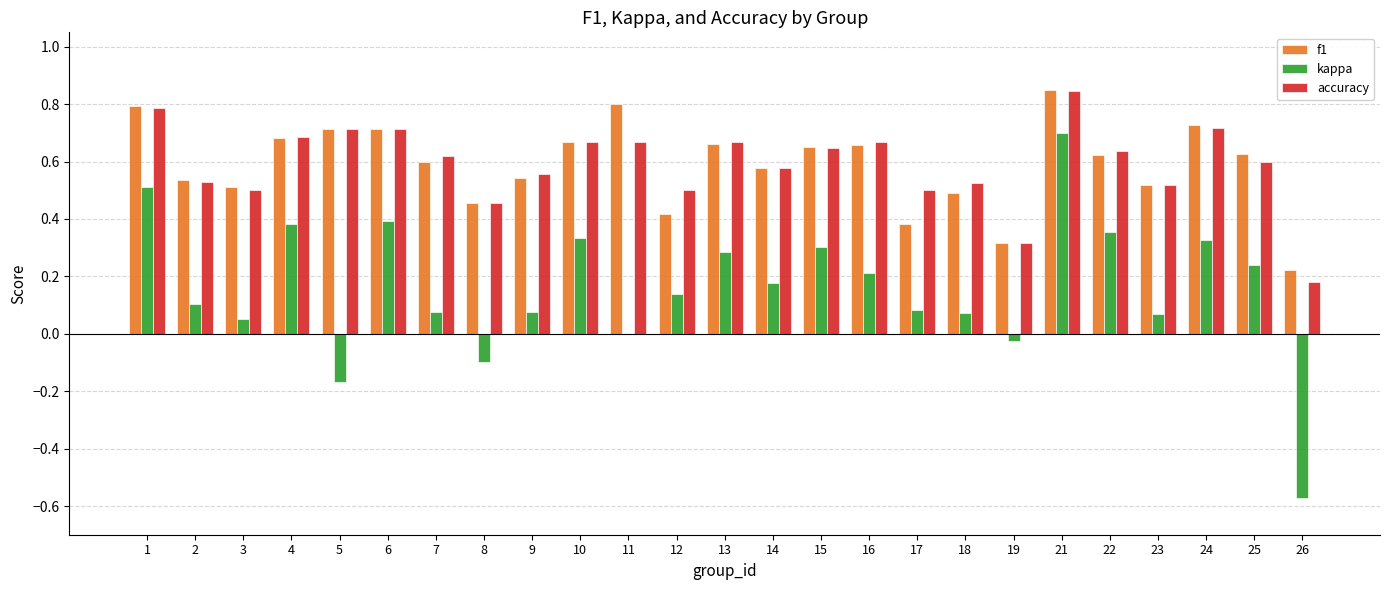

The kappa series shows 0.5 at 4. True or false?

False